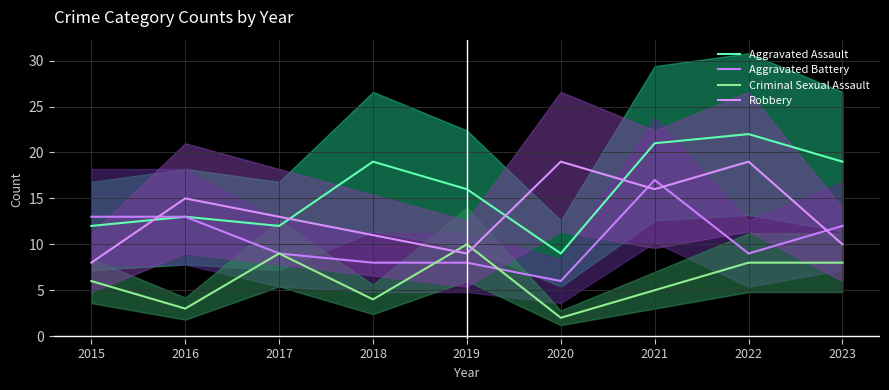

True or false: Criminal Sexual Assault and Robbery intersect in this chart.

True